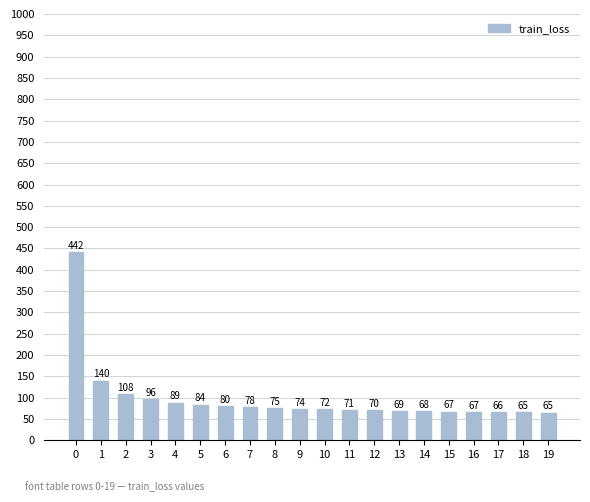

What is the difference between the maximum and second lowest values?

376.4